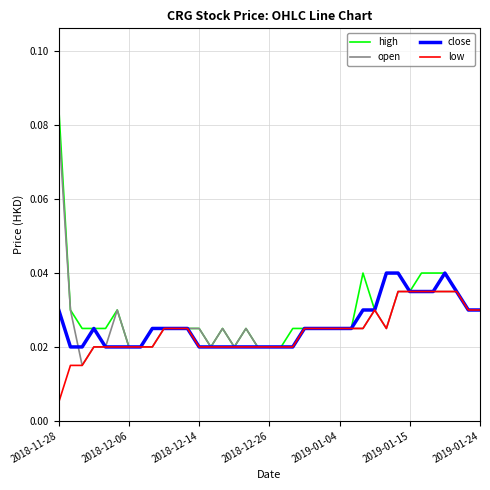

Rank the series by their maximum value, from highest to lowest.

high, open, close, low